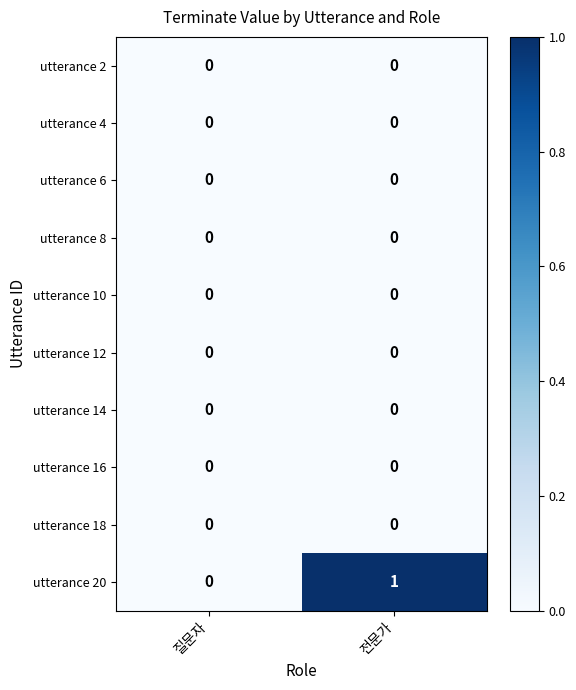

Which series has the largest range (max minus min)?

utterance 20